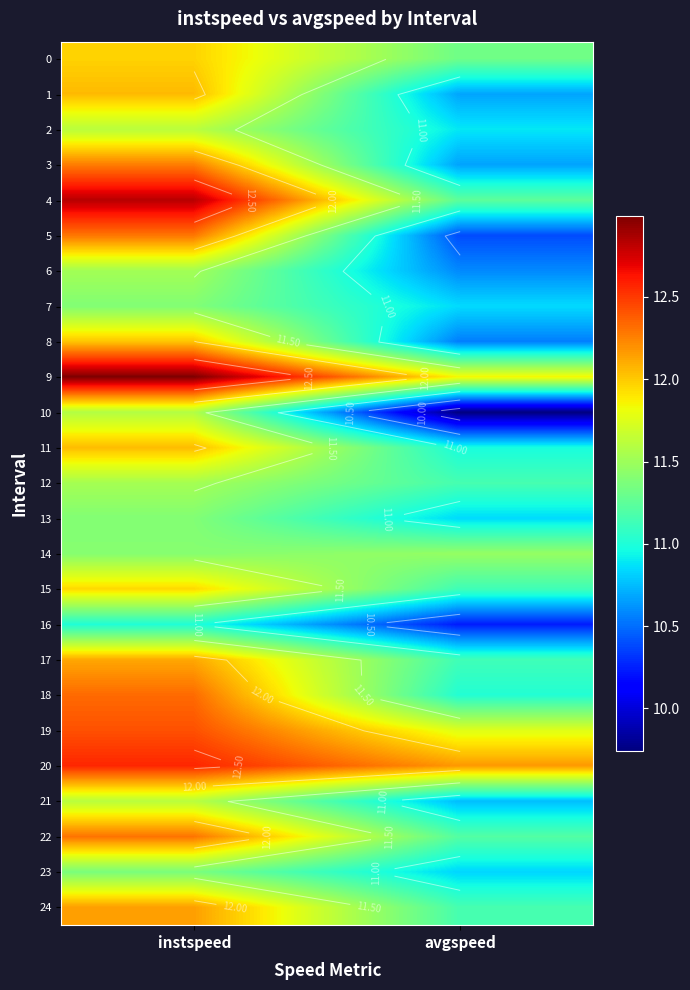

At which label does 22 first exceed 12?

instspeed